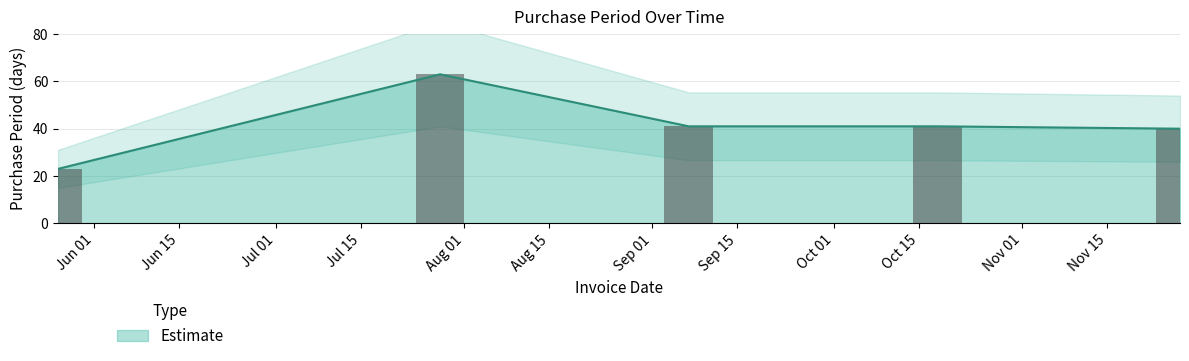

The value at 2017-07-28 is 108. True or false?

False